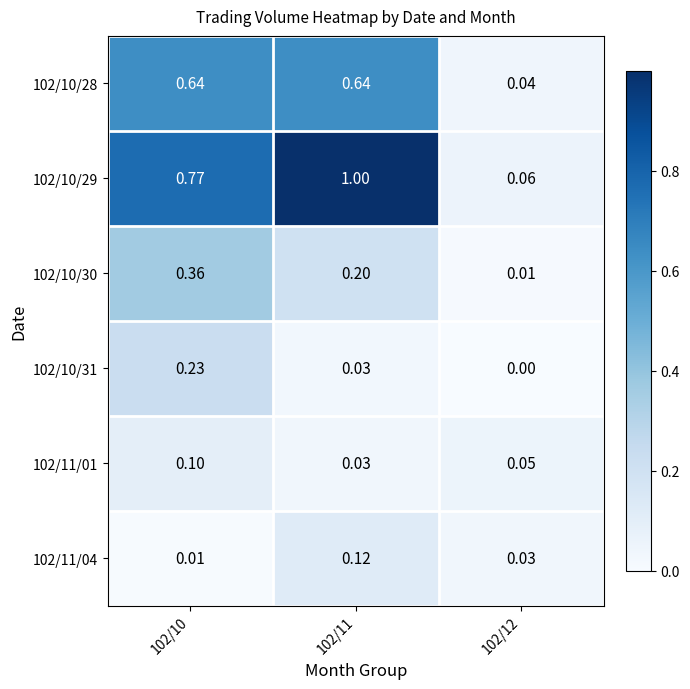

Is the value of 102/11/01 at 102/12 greater than the value of 102/10/28 at 102/10?

No